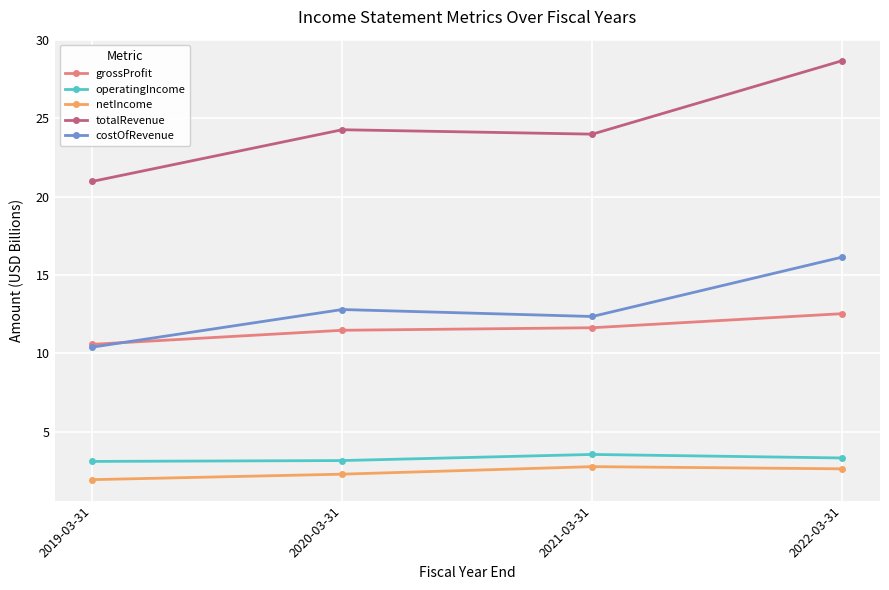

Rank the categories by totalRevenue value from lowest to highest.

2019-03-31, 2021-03-31, 2020-03-31, 2022-03-31